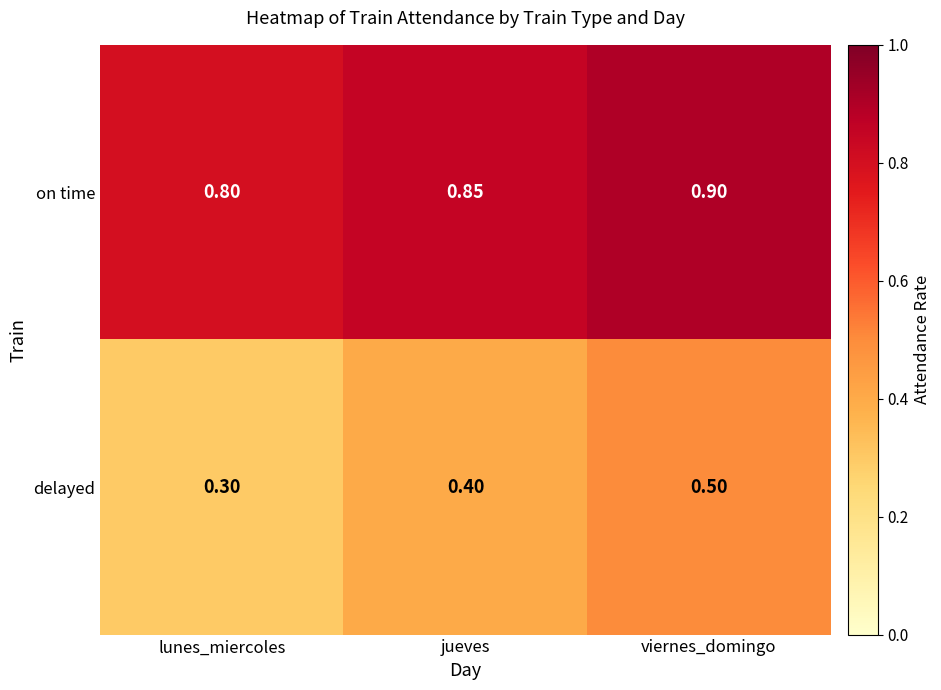

Rank the series by their maximum value, from highest to lowest.

on time, delayed